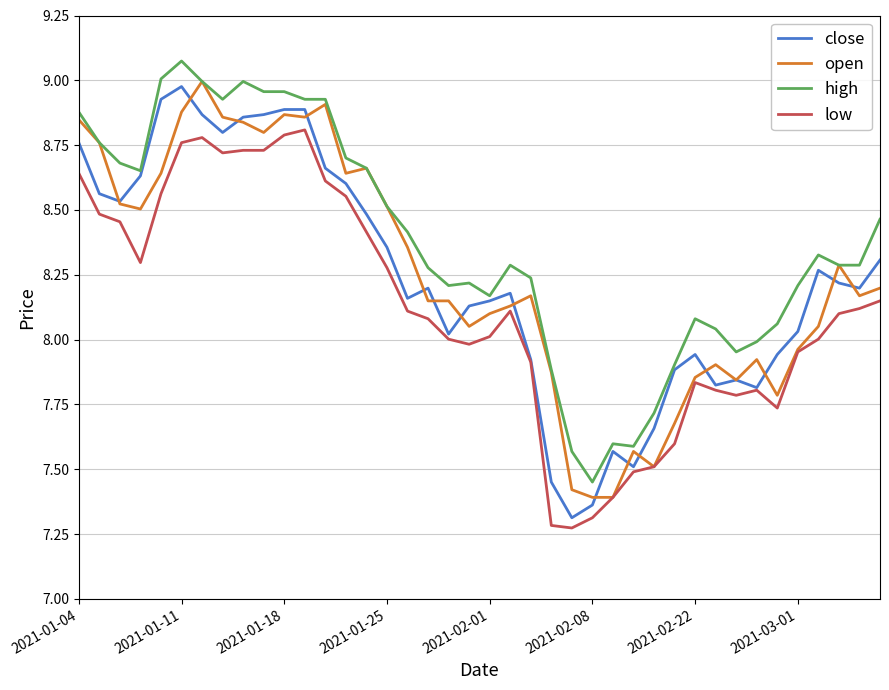

Which series has the largest total across all categories?

high